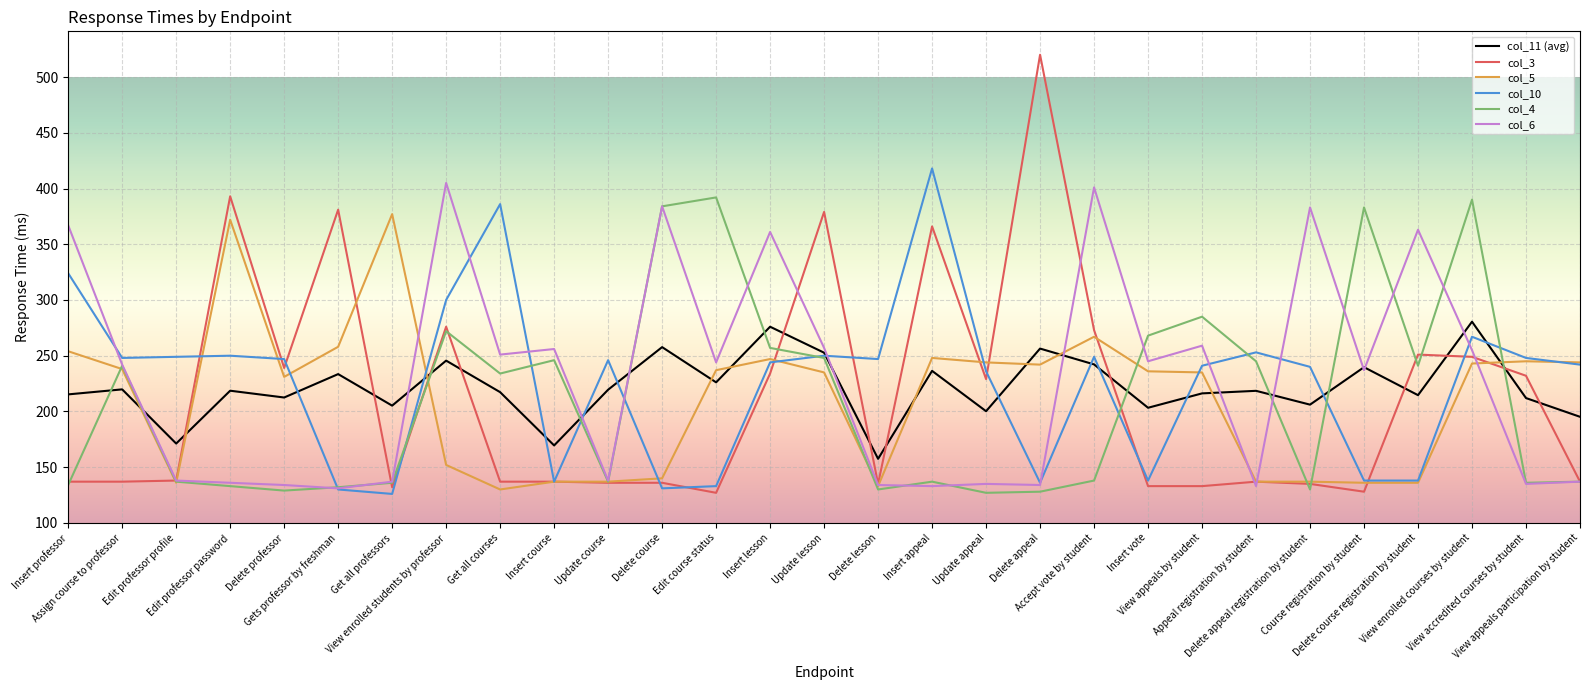

Is this an area chart (filled region under the line)?

No